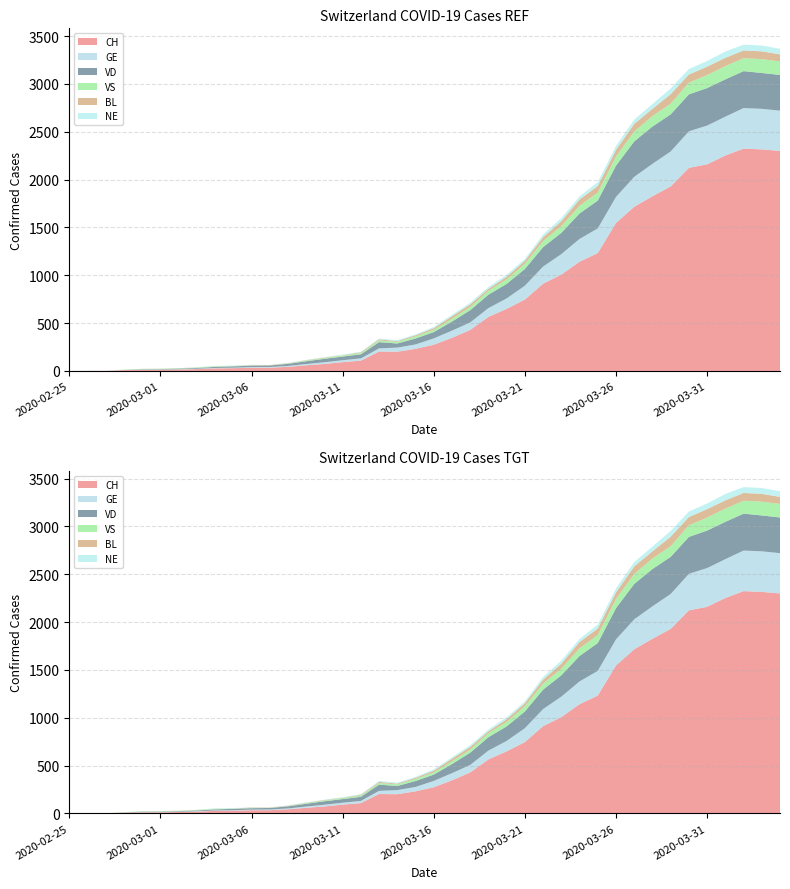

Reading right to left, what are all the values shown in this chart?

CH: 2020-04-04=2300	2020-04-03=2316	2020-04-02=2324	2020-04-01=2252	2020-03-31=2160	2020-03-30=2123	2020-03-29=1929	2020-03-28=1826	2020-03-27=1716	2020-03-26=1547	2020-03-25=1232	2020-03-24=1142	2020-03-23=1007	2020-03-22=912	2020-03-21=746	2020-03-20=649	2020-03-19=565	2020-03-18=429	2020-03-17=346	2020-03-16=274	2020-03-15=231	2020-03-14=201	2020-03-13=203	2020-03-12=108	2020-03-11=92	2020-03-10=73	2020-03-09=59	2020-03-08=43	2020-03-07=34	2020-03-06=33	2020-03-05=29	2020-03-04=27	2020-03-03=19	2020-03-02=15	2020-03-01=12	2020-02-29=11	2020-02-28=9	2020-02-27=1	2020-02-26=1	2020-02-25=0
GE: 2020-04-04=421	2020-04-03=424	2020-04-02=424	2020-04-01=406	2020-03-31=405	2020-03-30=382	2020-03-29=365	2020-03-28=339	2020-03-27=313	2020-03-26=272	2020-03-25=258	2020-03-24=238	2020-03-23=214	2020-03-22=179	2020-03-21=145	2020-03-20=109	2020-03-19=92	2020-03-18=78	2020-03-17=75	2020-03-16=66	2020-03-15=46	2020-03-14=43	2020-03-13=33	2020-03-12=23	2020-03-11=20	2020-03-10=18	2020-03-09=13	2020-03-08=9	2020-03-07=7	2020-03-06=7	2020-03-05=5	2020-03-04=4	2020-03-03=4	2020-03-02=3	2020-03-01=3	2020-02-29=3	2020-02-28=2	2020-02-27=1	2020-02-26=1	2020-02-25=0
VD: 2020-04-04=373	2020-04-03=375	2020-04-02=386	2020-04-01=390	2020-03-31=392	2020-03-30=386	2020-03-29=388	2020-03-28=390	2020-03-27=370	2020-03-26=327	2020-03-25=291	2020-03-24=266	2020-03-23=223	2020-03-22=203	2020-03-21=175	2020-03-20=152	2020-03-19=140	2020-03-18=128	2020-03-17=95	2020-03-16=66	2020-03-15=62	2020-03-14=43	2020-03-13=65	2020-03-12=43	2020-03-11=38	2020-03-10=36	2020-03-09=29	2020-03-08=22	2020-03-07=16	2020-03-06=15	2020-03-05=14	2020-03-04=11	2020-03-03=8	2020-03-02=6	2020-03-01=4	2020-02-29=4	2020-02-28=0	2020-02-27=0	2020-02-26=0	2020-02-25=0
VS: 2020-04-04=142	2020-04-03=144	2020-04-02=135	2020-04-01=139	2020-03-31=136	2020-03-30=122	2020-03-29=112	2020-03-28=110	2020-03-27=104	2020-03-26=96	2020-03-25=84	2020-03-24=80	2020-03-23=70	2020-03-22=64	2020-03-21=55	2020-03-20=47	2020-03-19=42	2020-03-18=33	2020-03-17=29	2020-03-16=24	2020-03-15=22	2020-03-14=17	2020-03-13=17	2020-03-12=12	2020-03-11=11	2020-03-10=8	2020-03-09=7	2020-03-08=3	2020-03-07=0	2020-03-06=3	2020-03-05=3	2020-03-04=6	2020-03-03=5	2020-03-02=4	2020-03-01=4	2020-02-29=3	2020-02-28=3	2020-02-27=0	2020-02-26=0	2020-02-25=0
BL: 2020-04-04=73	2020-04-03=82	2020-04-02=81	2020-04-01=86	2020-03-31=88	2020-03-30=86	2020-03-29=99	2020-03-28=75	2020-03-27=79	2020-03-26=68	2020-03-25=68	2020-03-24=66	2020-03-23=51	2020-03-22=40	2020-03-21=30	2020-03-20=27	2020-03-19=19	2020-03-18=27	2020-03-17=26	2020-03-16=17	2020-03-15=12	2020-03-14=8	2020-03-13=12	2020-03-12=9	2020-03-11=3	2020-03-10=5	2020-03-09=4	2020-03-08=4	2020-03-07=4	2020-03-06=4	2020-03-05=1	2020-03-04=1	2020-03-03=1	2020-03-02=1	2020-03-01=1	2020-02-29=1	2020-02-28=0	2020-02-27=0	2020-02-26=0	2020-02-25=0
NE: 2020-04-04=59	2020-04-03=61	2020-04-02=61	2020-04-01=66	2020-03-31=59	2020-03-30=57	2020-03-29=60	2020-03-28=50	2020-03-27=45	2020-03-26=42	2020-03-25=41	2020-03-24=32	2020-03-23=33	2020-03-22=28	2020-03-21=20	2020-03-20=21	2020-03-19=19	2020-03-18=18	2020-03-17=16	2020-03-16=13	2020-03-15=9	2020-03-14=10	2020-03-13=9	2020-03-12=6	2020-03-11=6	2020-03-10=4	2020-03-09=4	2020-03-08=3	2020-03-07=2	2020-03-06=2	2020-03-05=4	2020-03-04=4	2020-03-03=1	2020-03-02=0	2020-03-01=0	2020-02-29=0	2020-02-28=0	2020-02-27=0	2020-02-26=0	2020-02-25=0